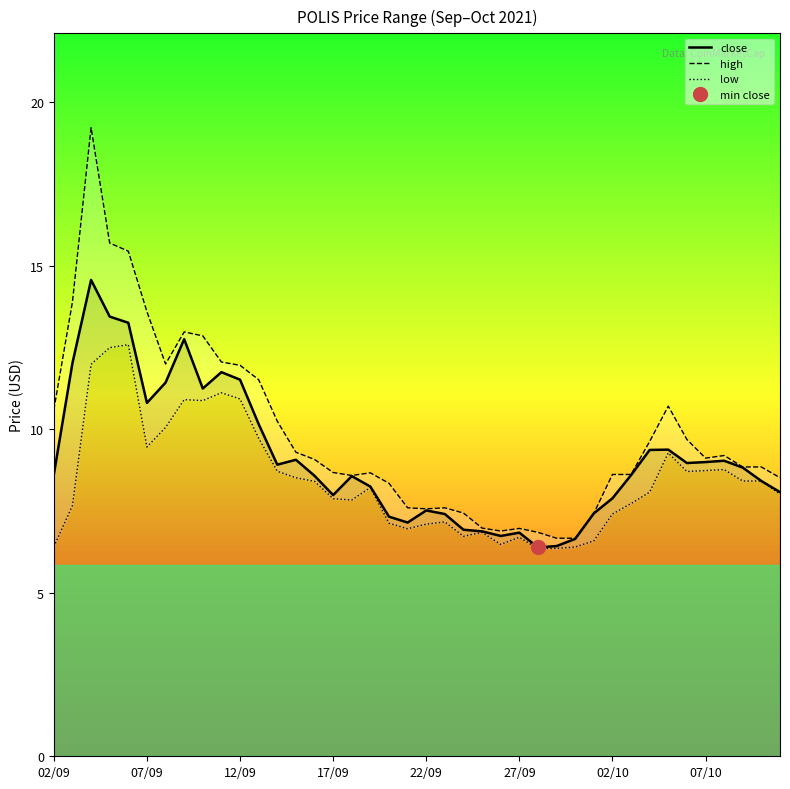

The value of low at 17 is 8.2. True or false?

True